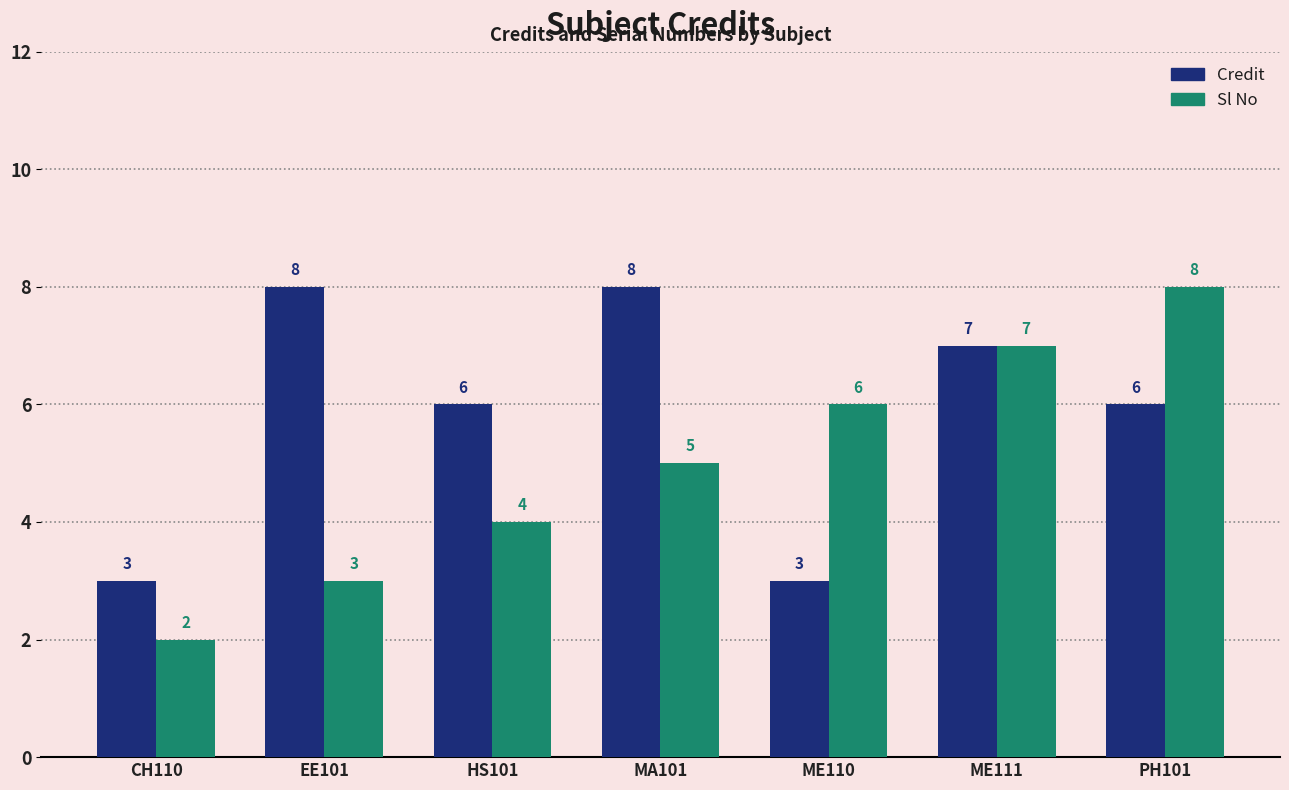

Count the Sl No values in the range 3 to 7.

5